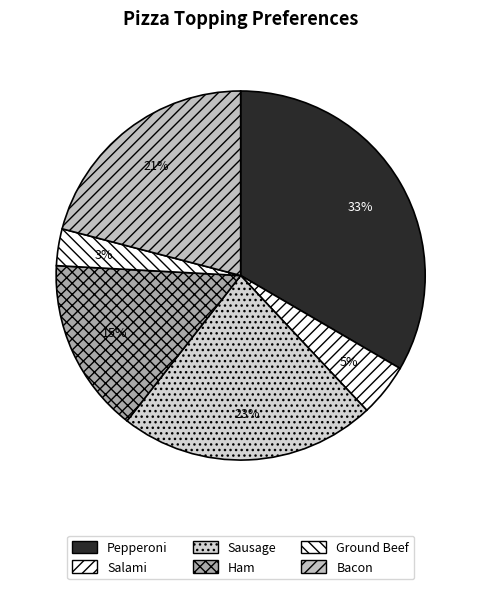

Does Bacon represent more than half of the total?

No